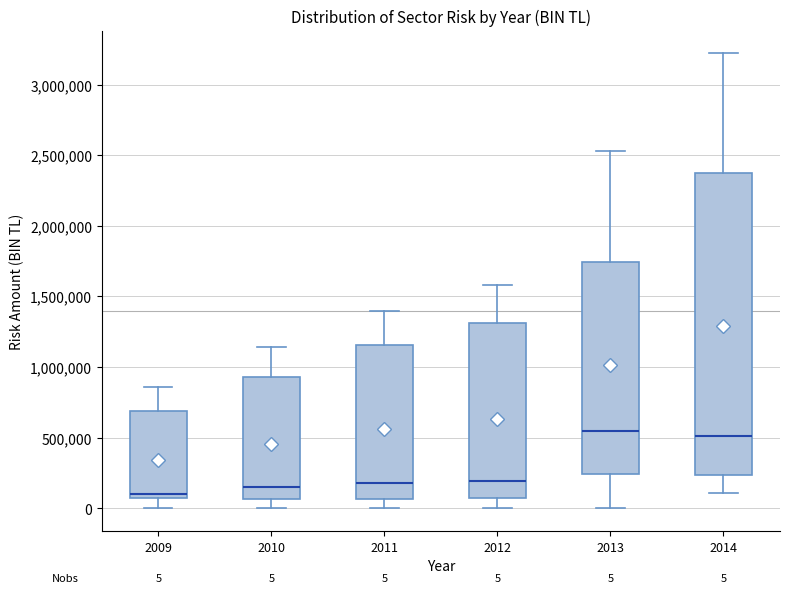

Comparing the boxes themselves (not the whiskers), which one is the tallest?

2014